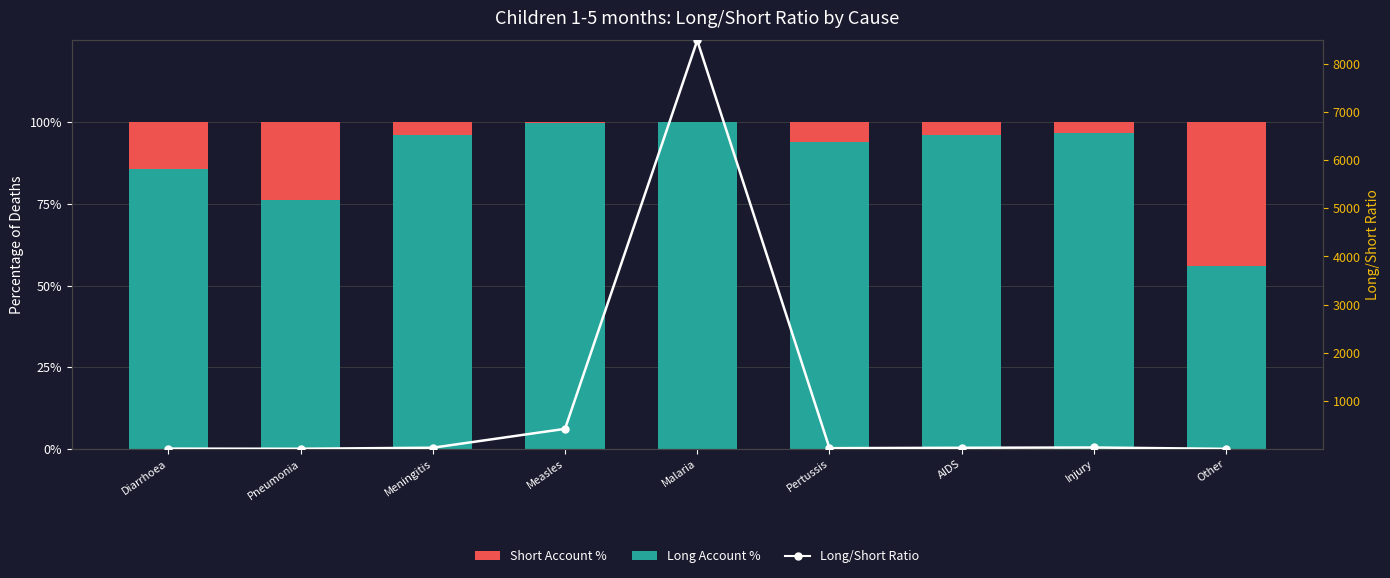

What is the greatest value displayed?

8484.6